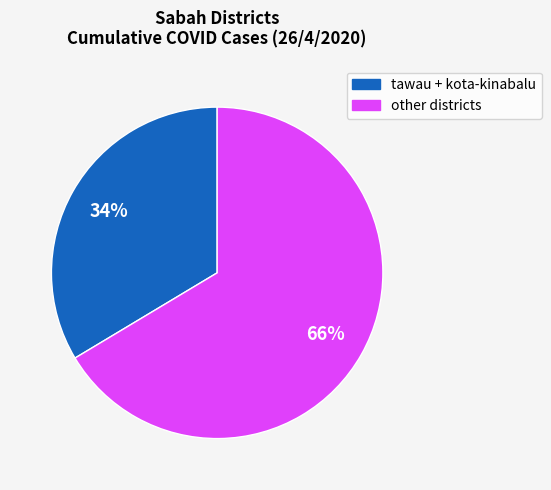

To the nearest percent, what is the average slice percentage?

50%